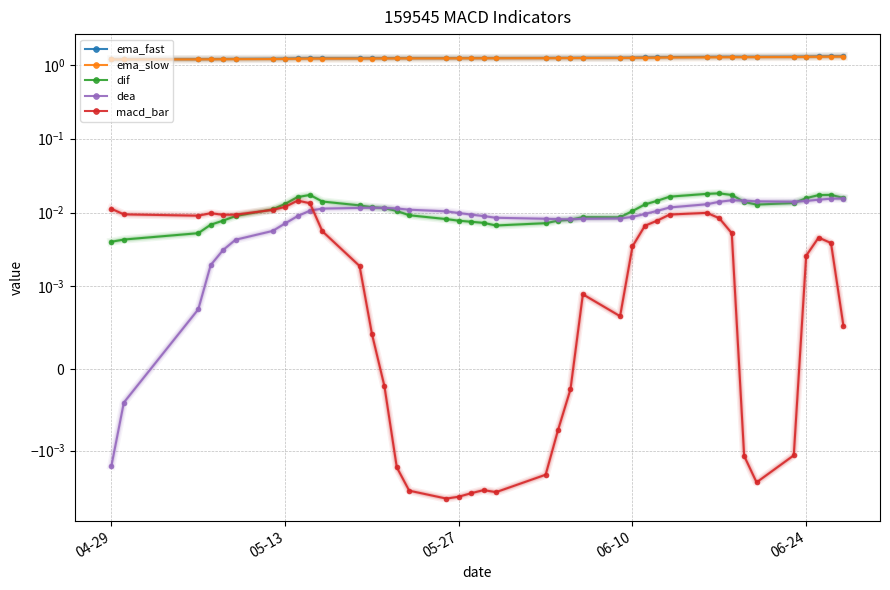

What is the sum of all ema_fast values?

49.8